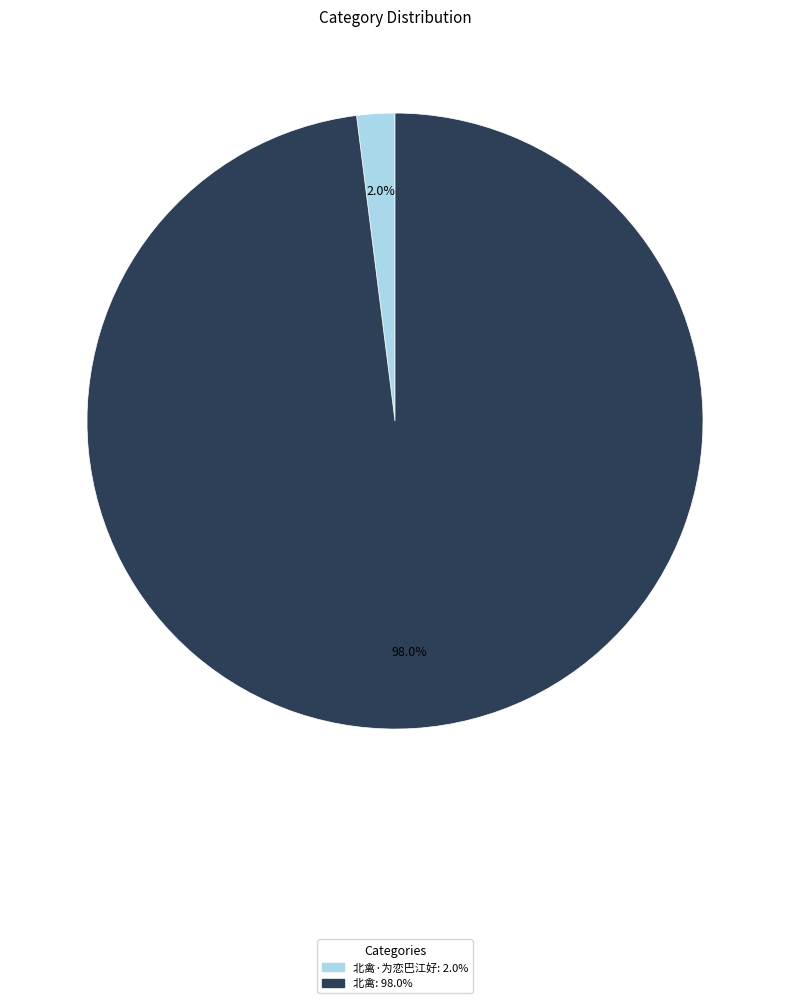

Does any single category account for the majority?

Yes